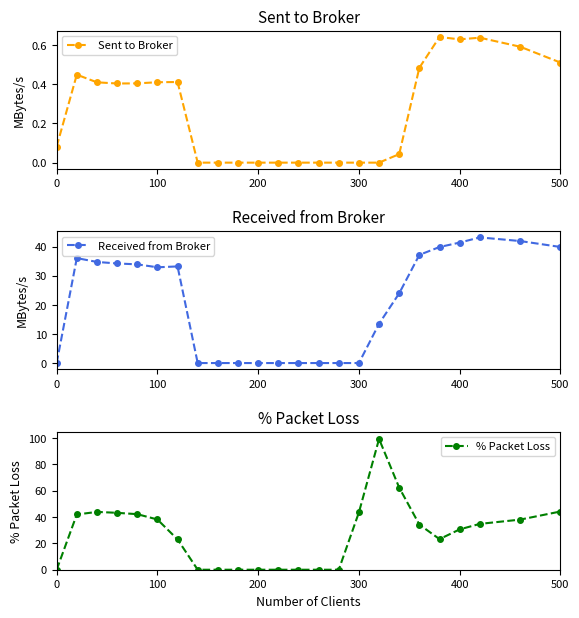

Reading left to right, list all the values displayed in this chart.

Sent to Broker: 0.1	0.4	0.4	0.4	0.4	0.4	0.4	0.0	0.0	0.0	0.0	0.0	0.0	0.0	0.0	0.0	0.0	0.0	0.5	0.6	0.6	0.6	0.6	0.5
Received from Broker: 0.0	36.1	34.8	34.3	34.0	33.0	33.2	0.0	0.0	0.0	0.0	0.0	0.0	0.0	0.0	0.0	13.5	24.0	37.2	39.9	41.5	43.2	42.0	39.9
% Packet Loss: 0.0	42.0	43.9	43.2	42.2	38.2	23.0	0.0	0.0	0.0	0.0	0.0	0.0	0.0	0.0	43.5	99.3	62.4	34.3	23.3	30.6	34.8	38.1	44.2